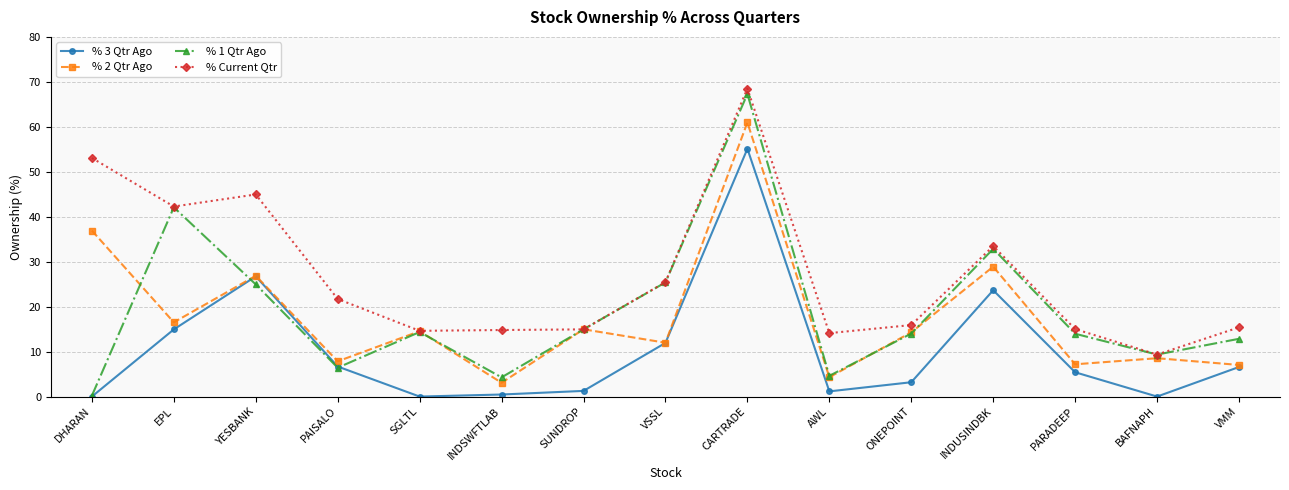

What is the highest value of the % 3 Qtr Ago series?

55.1